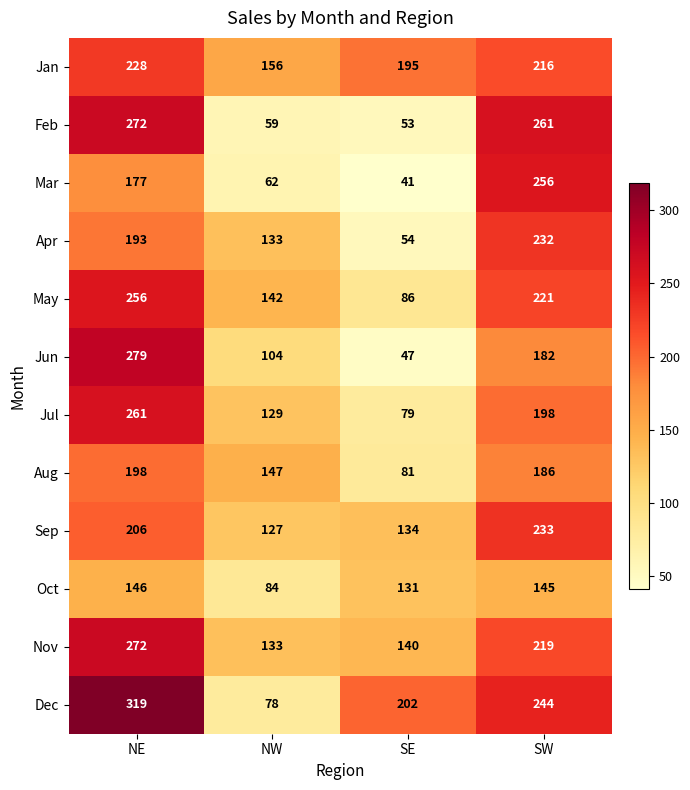

What is the difference between the Jan values at NE and SE?

33